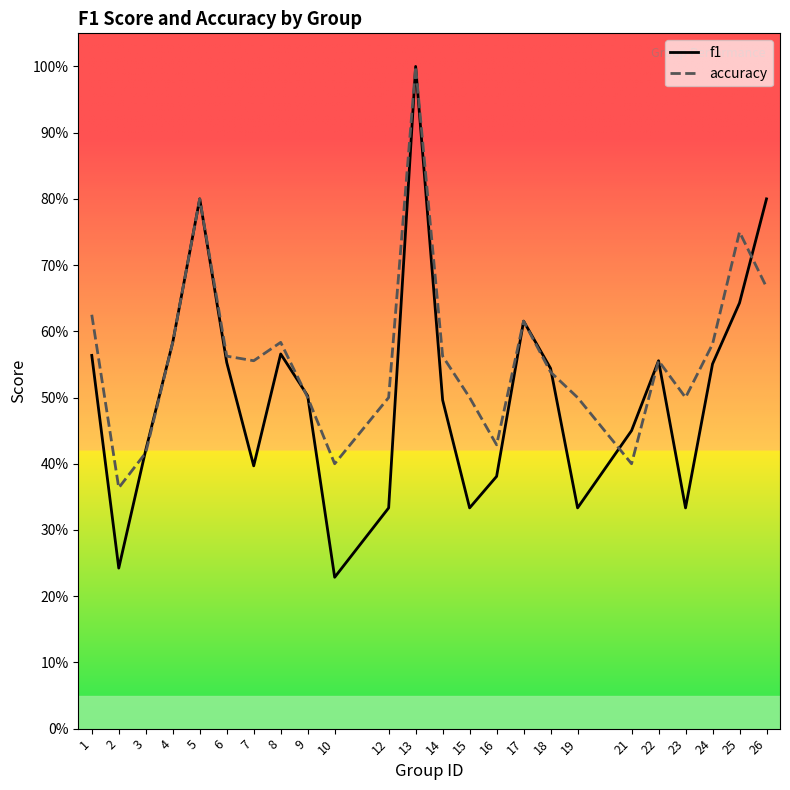

Which has a higher value, 26 or 13?

13